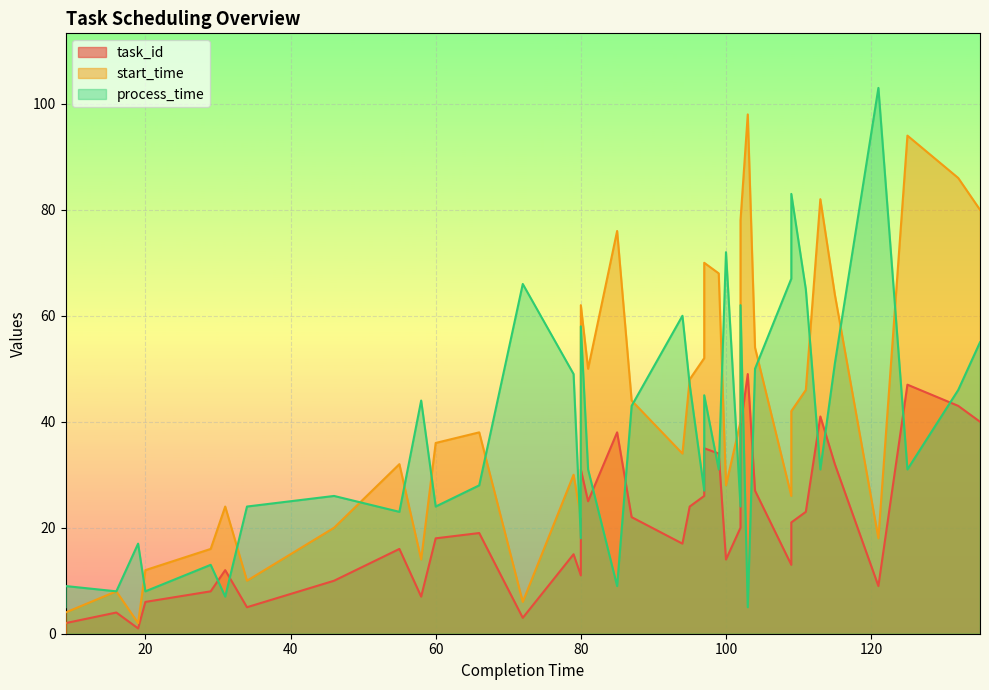

List the labels in order of process_time value, smallest first.

9, 103, 31, 16, 20, 9, 85, 29, 19, 80, 55, 34, 60, 102, 46, 97, 66, 81, 99, 113, 125, 87, 58, 97, 132, 95, 79, 104, 115, 135, 80, 94, 102, 111, 72, 109, 100, 109, 121